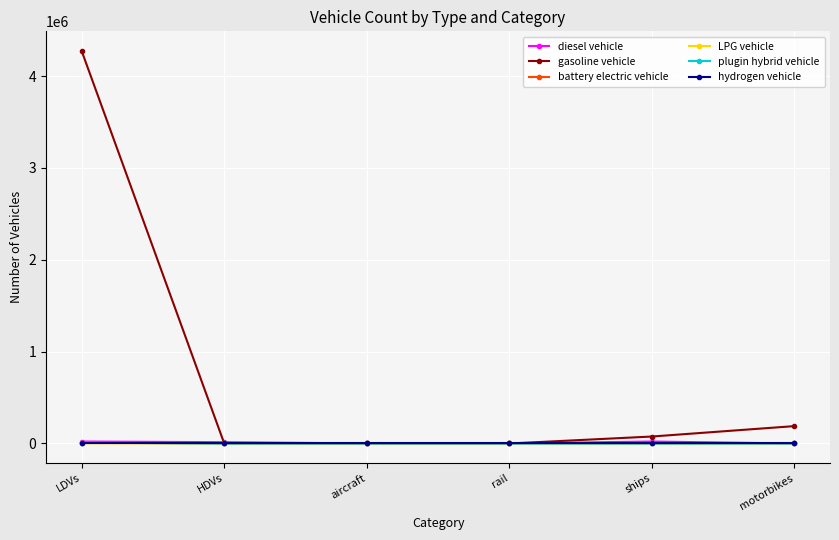

Count the number of categories in the chart.

6